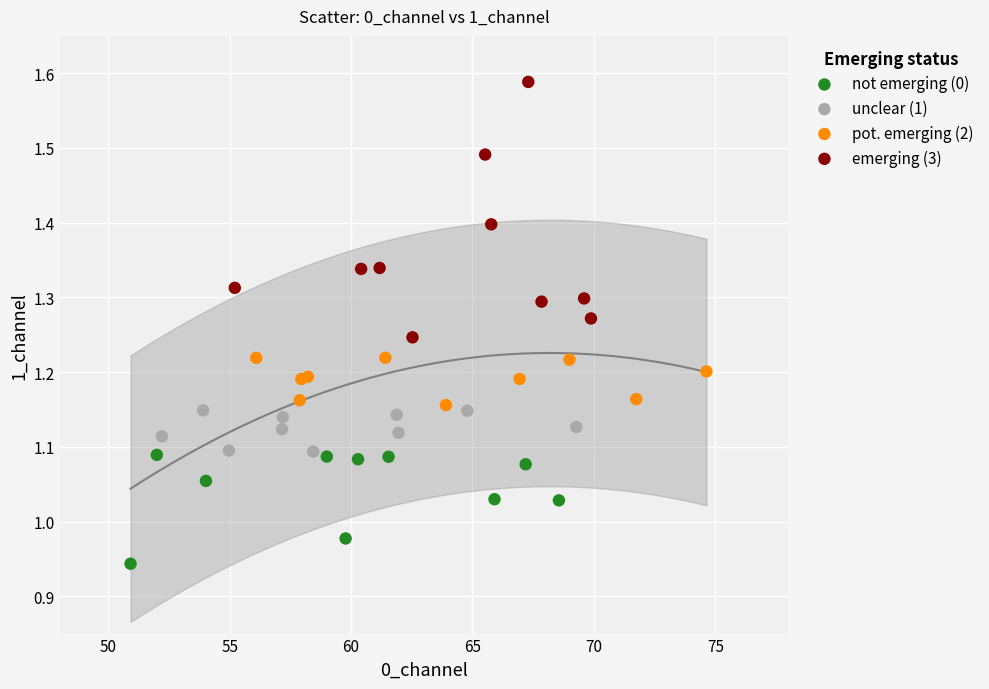

Which series contains the lowest Y value?

not emerging (0)